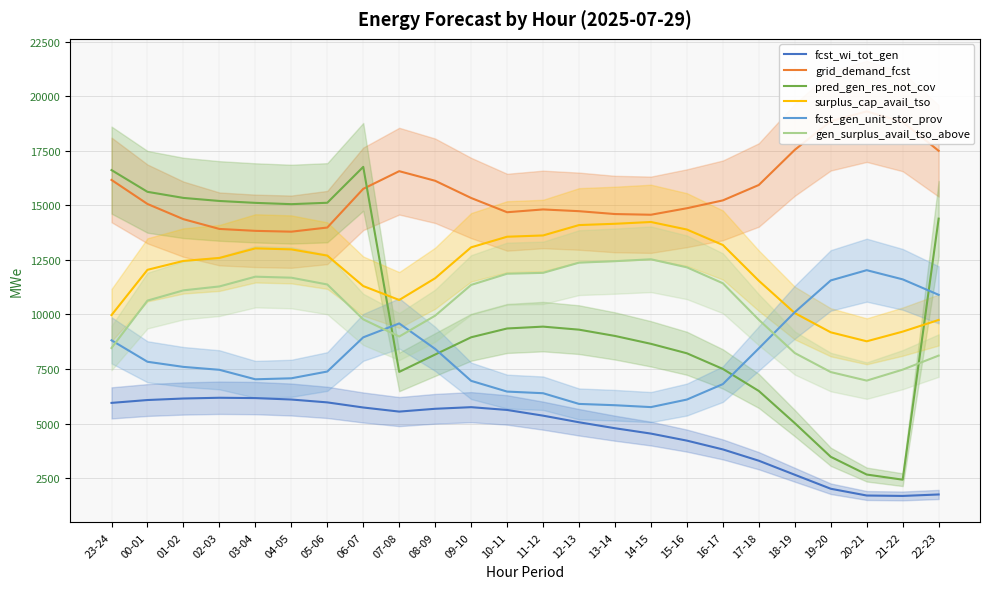

List the series in order of their peak value, lowest first.

fcst_wi_tot_gen, fcst_gen_unit_stor_prov, gen_surplus_avail_tso_above, surplus_cap_avail_tso, pred_gen_res_not_cov, grid_demand_fcst